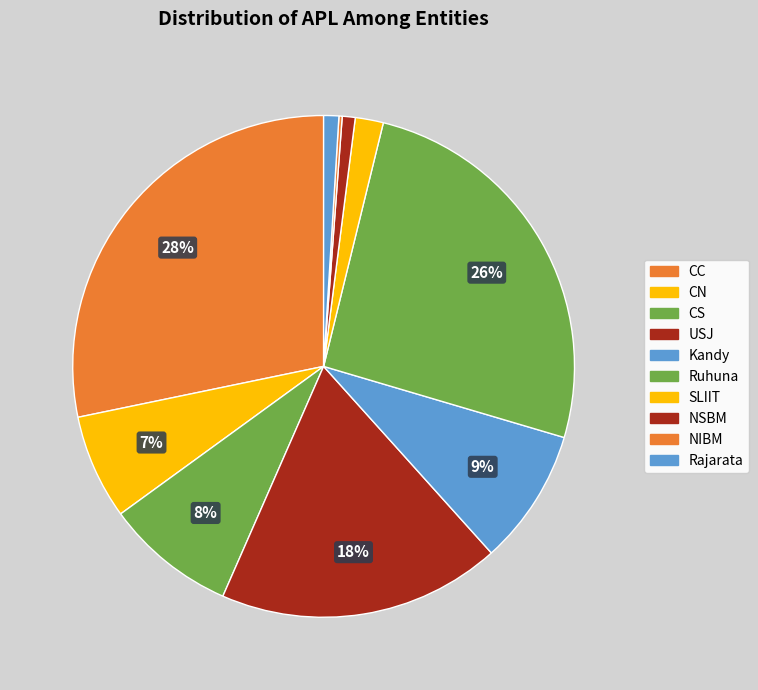

To the nearest percent, what is the difference between the largest and smallest slice percentages?

28%